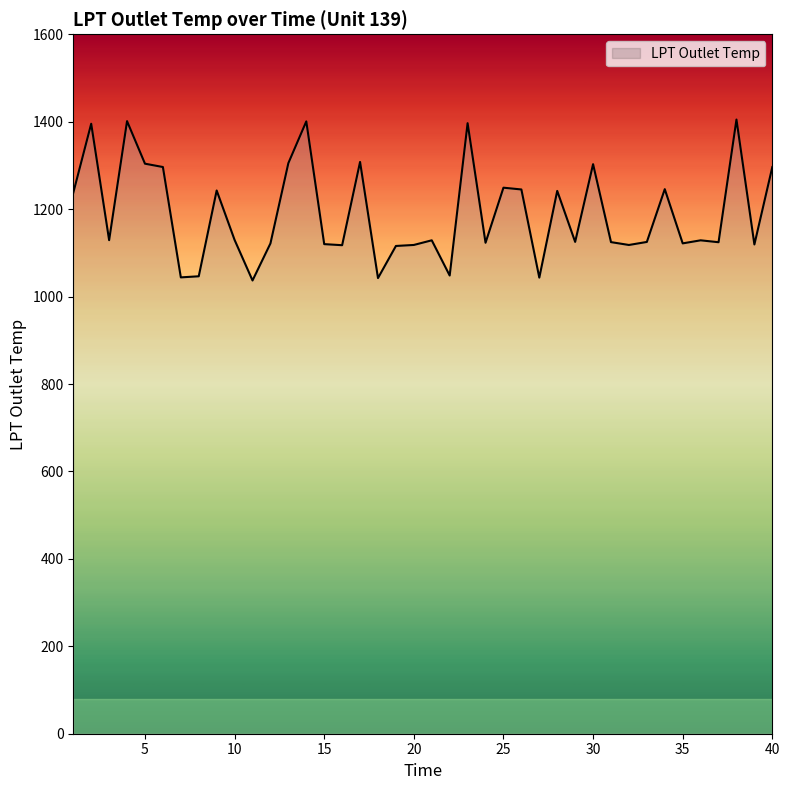

What is the minimum value shown in the chart?

1036.8